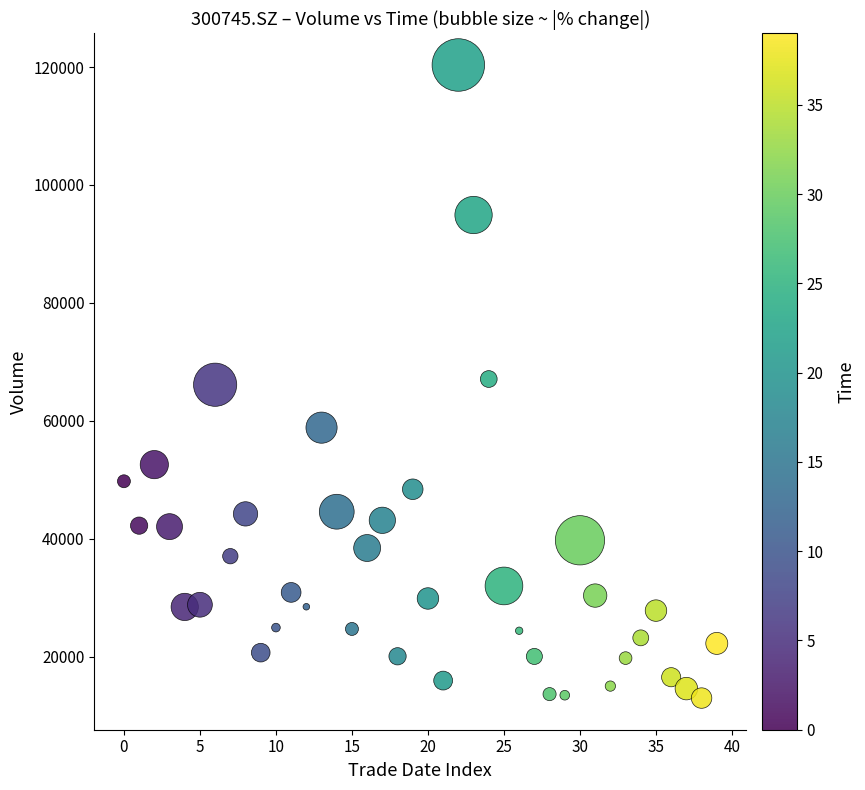

What is the range of Y values (max minus min)?

107394.5